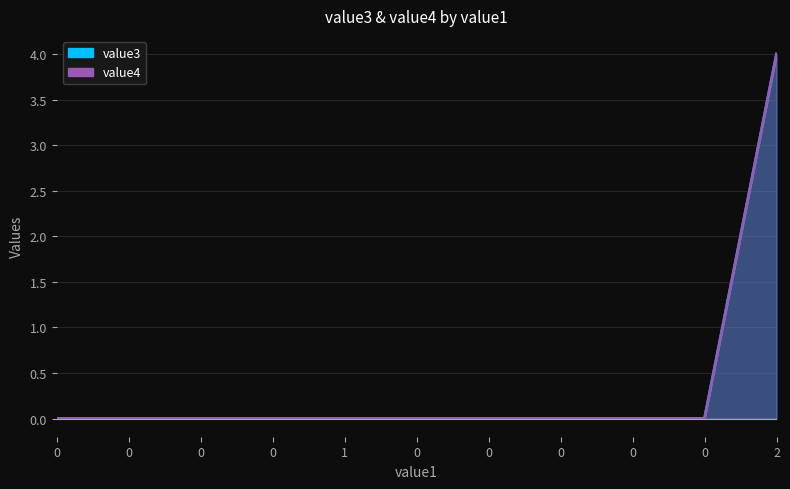

Which series has the widest spread of values?

value3